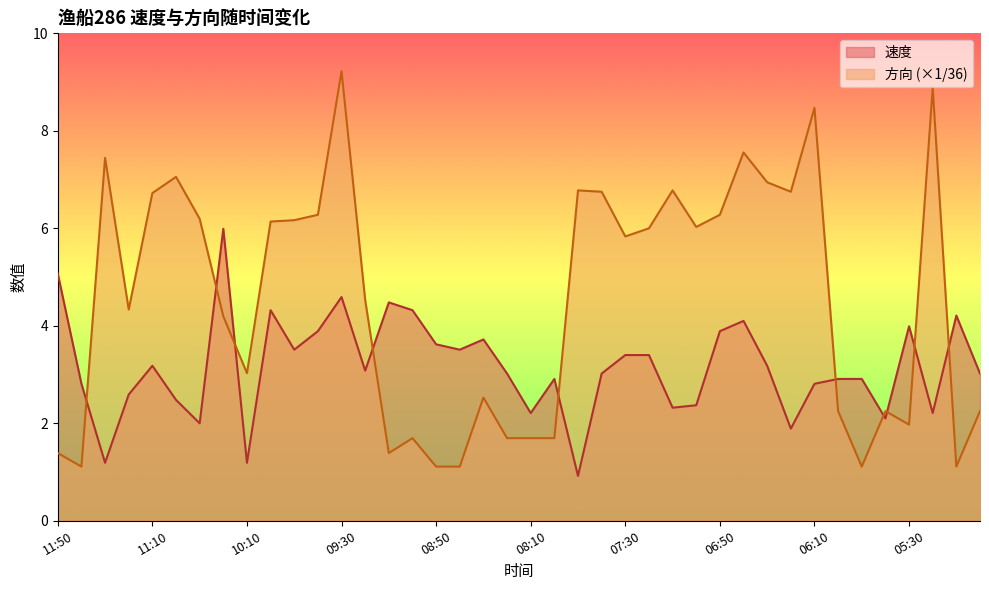

Reading left to right, extract all data points from this chart.

速度: 11:50=5.1	11:40=2.8	11:30=1.2	11:20=2.6	11:10=3.2	11:00=2.5	10:30=2.0	10:20=6.0	10:10=1.2	10:00=4.3	09:50=3.5	09:40=3.9	09:30=4.6	09:20=3.1	09:10=4.5	09:00=4.3	08:50=3.6	08:40=3.5	08:30=3.7	08:20=3.0	08:10=2.2	08:00=2.9	07:50=0.9	07:40=3.0	07:30=3.4	07:20=3.4	07:10=2.3	07:00=2.4	06:50=3.9	06:40=4.1	06:30=3.2	06:20=1.9	06:10=2.8	06:00=2.9	05:50=2.9	05:40=2.1	05:30=4.0	05:20=2.2	05:10=4.2	05:00=3.0
方向: 11:50=1.4	11:40=1.1	11:30=7.4	11:20=4.3	11:10=6.7	11:00=7.1	10:30=6.2	10:20=4.2	10:10=3.0	10:00=6.1	09:50=6.2	09:40=6.3	09:30=9.2	09:20=4.5	09:10=1.4	09:00=1.7	08:50=1.1	08:40=1.1	08:30=2.5	08:20=1.7	08:10=1.7	08:00=1.7	07:50=6.8	07:40=6.8	07:30=5.8	07:20=6.0	07:10=6.8	07:00=6.0	06:50=6.3	06:40=7.6	06:30=6.9	06:20=6.8	06:10=8.5	06:00=2.2	05:50=1.1	05:40=2.2	05:30=2.0	05:20=8.9	05:10=1.1	05:00=2.2